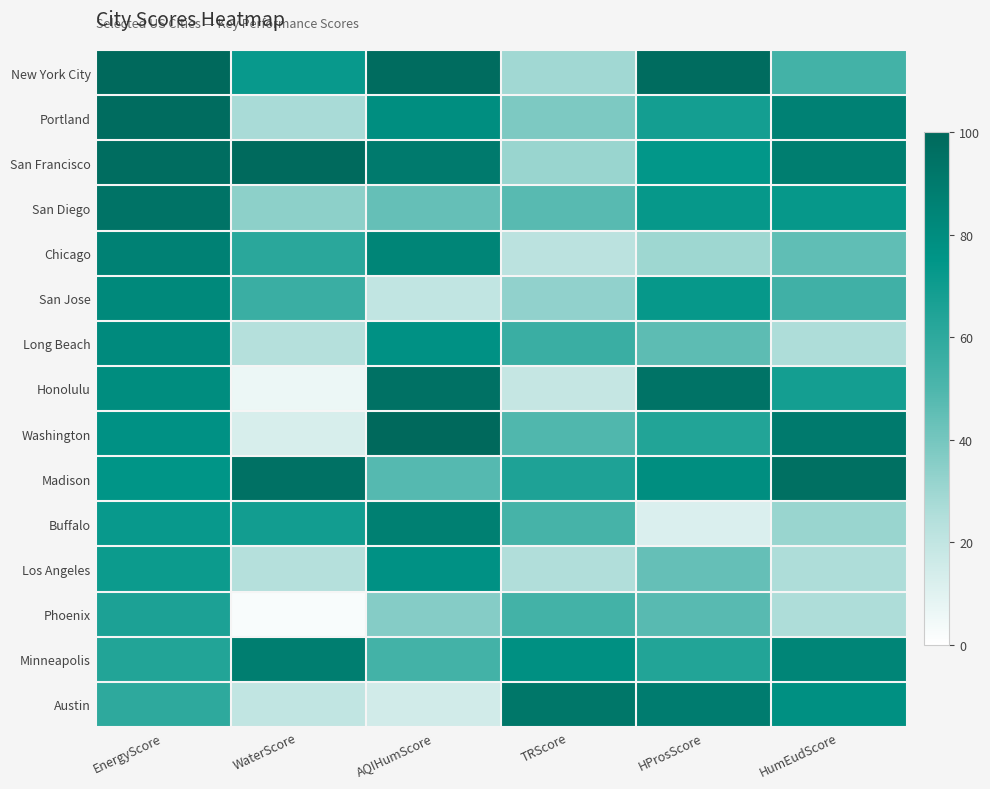

Reading left to right, what are all the values shown in this chart?

New York City: EnergyScore=100	WaterScore=72	AQIHumScore=98	TRScore=29	HProsScore=98	HumEudScore=53
Portland: EnergyScore=98	WaterScore=27	AQIHumScore=79	TRScore=38	HProsScore=68	HumEudScore=86
San Francisco: EnergyScore=97	WaterScore=99	AQIHumScore=90	TRScore=31	HProsScore=74	HumEudScore=88
San Diego: EnergyScore=94	WaterScore=34	AQIHumScore=44	TRScore=47	HProsScore=73	HumEudScore=73
Chicago: EnergyScore=86	WaterScore=61	AQIHumScore=84	TRScore=22	HProsScore=30	HumEudScore=45
San Jose: EnergyScore=82	WaterScore=56	AQIHumScore=20	TRScore=33	HProsScore=73	HumEudScore=54
Long Beach: EnergyScore=81	WaterScore=24	AQIHumScore=77	TRScore=56	HProsScore=46	HumEudScore=26
Honolulu: EnergyScore=80	WaterScore=6	AQIHumScore=95	TRScore=19	HProsScore=94	HumEudScore=68
Washington: EnergyScore=77	WaterScore=13	AQIHumScore=100	TRScore=49	HProsScore=64	HumEudScore=90
Madison: EnergyScore=75	WaterScore=95	AQIHumScore=48	TRScore=65	HProsScore=79	HumEudScore=96
Buffalo: EnergyScore=72	WaterScore=69	AQIHumScore=87	TRScore=52	HProsScore=12	HumEudScore=31
Los Angeles: EnergyScore=71	WaterScore=24	AQIHumScore=77	TRScore=25	HProsScore=44	HumEudScore=26
Phoenix: EnergyScore=66	WaterScore=2	AQIHumScore=36	TRScore=53	HProsScore=47	HumEudScore=26
Minneapolis: EnergyScore=64	WaterScore=88	AQIHumScore=53	TRScore=78	HProsScore=64	HumEudScore=84
Austin: EnergyScore=60	WaterScore=20	AQIHumScore=15	TRScore=92	HProsScore=89	HumEudScore=78